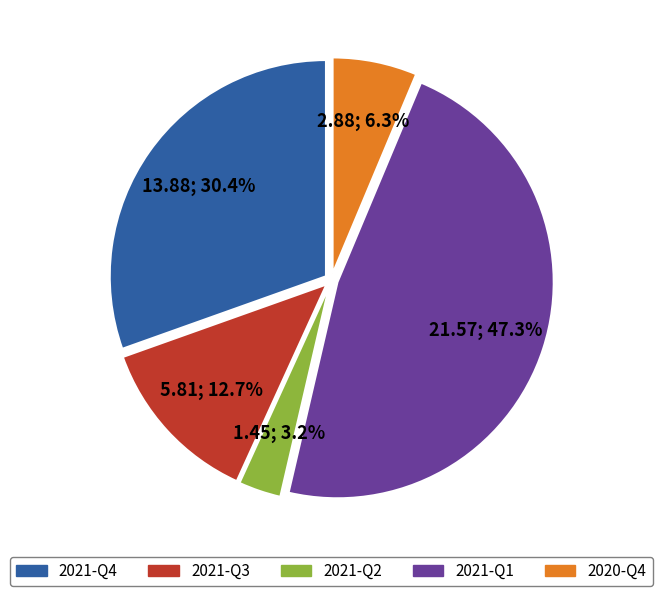

Rank the categories by value from lowest to highest.

2021-Q2, 2020-Q4, 2021-Q3, 2021-Q4, 2021-Q1